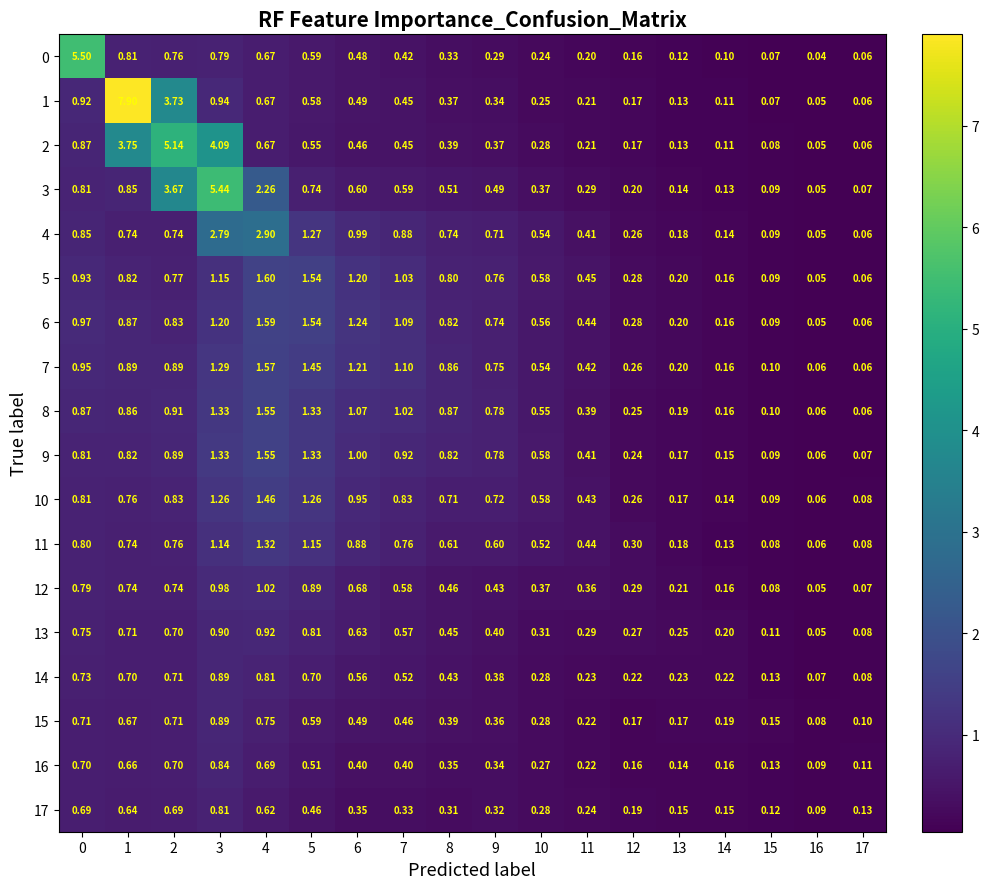

Is the value of 1 at 2 greater than the value of 14 at 2?

Yes